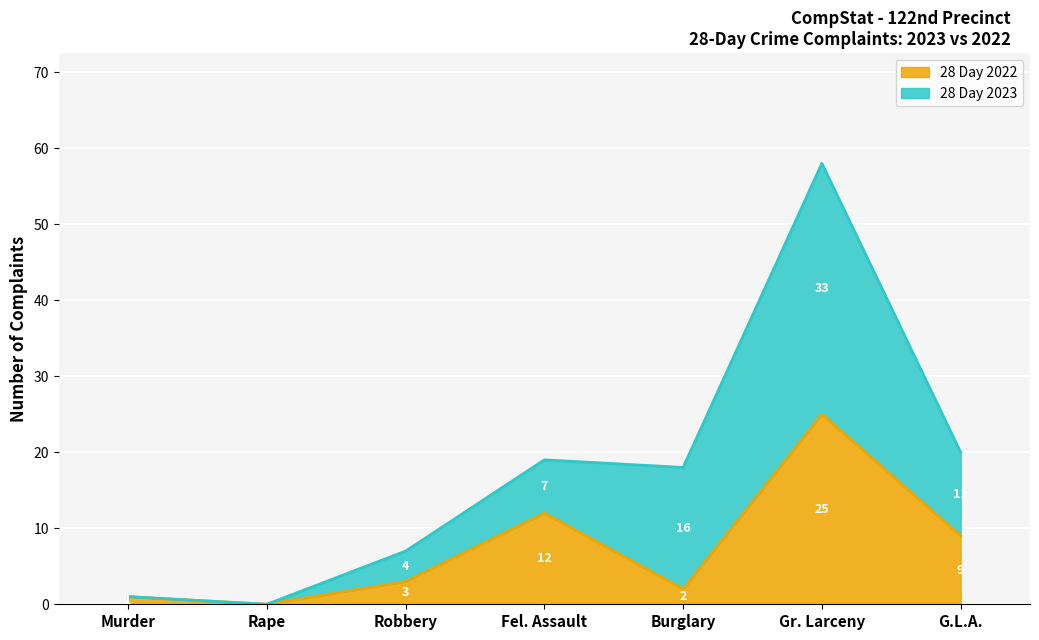

How many data points are above 3?

3